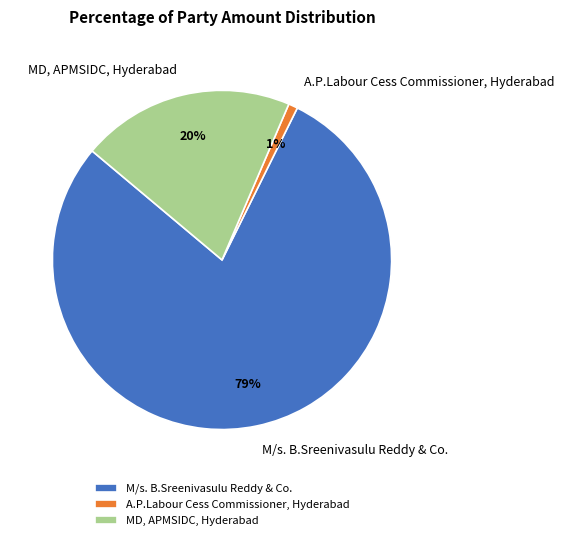

Rank the categories by value from lowest to highest.

A.P.Labour Cess Commissioner, Hyderabad, MD, APMSIDC, Hyderabad, M/s. B.Sreenivasulu Reddy & Co.